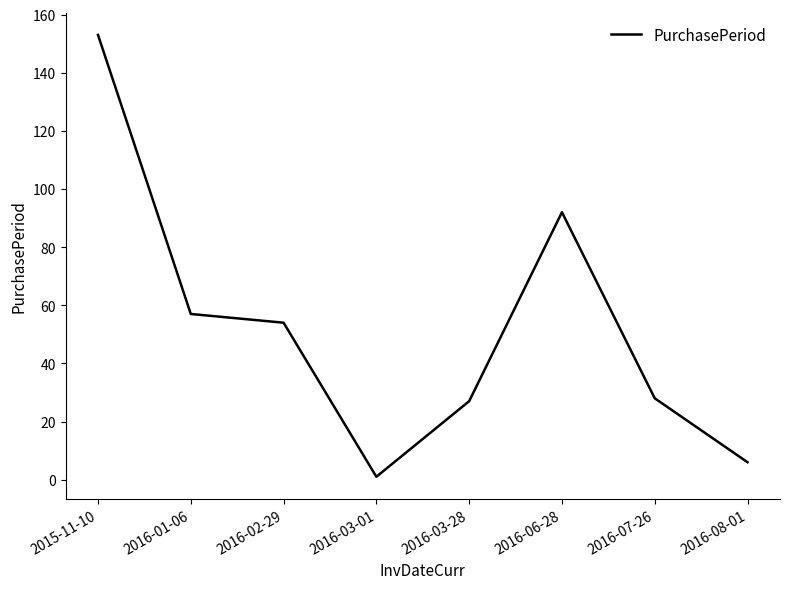

Count the number of categories in the chart.

8